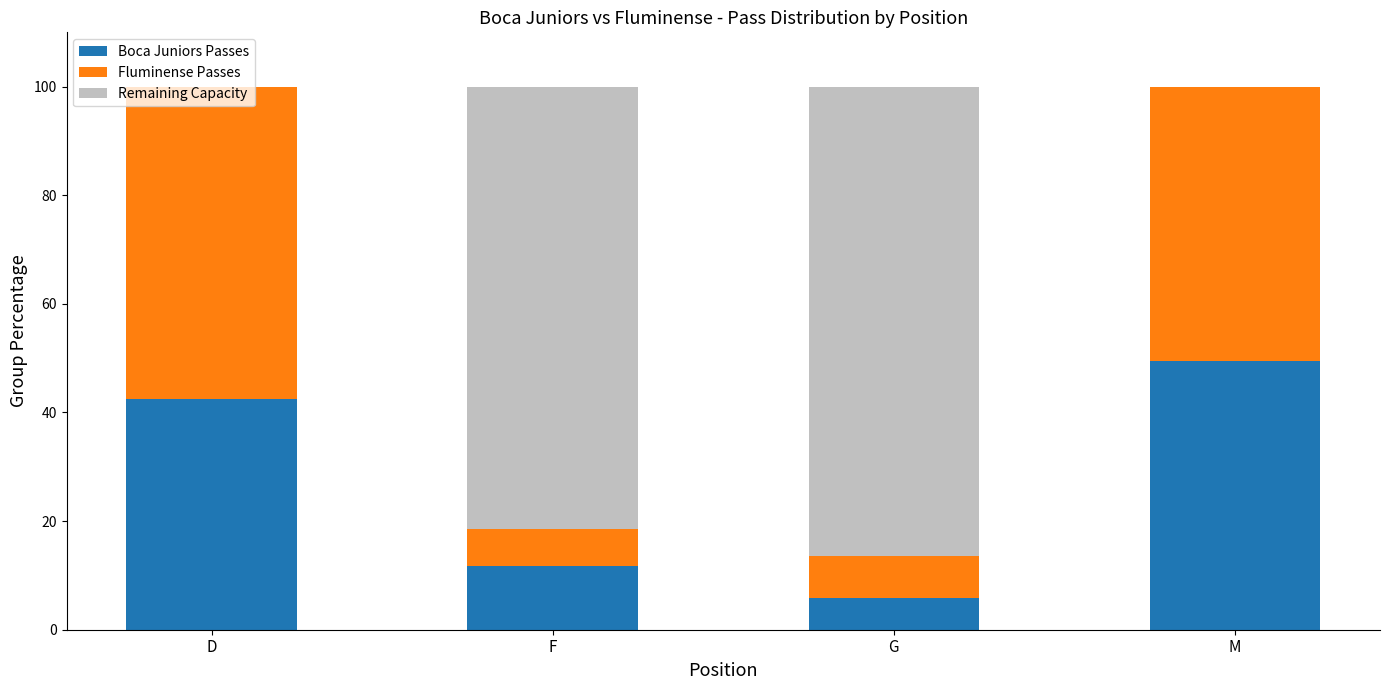

What is the total value across all series at D?

100.0